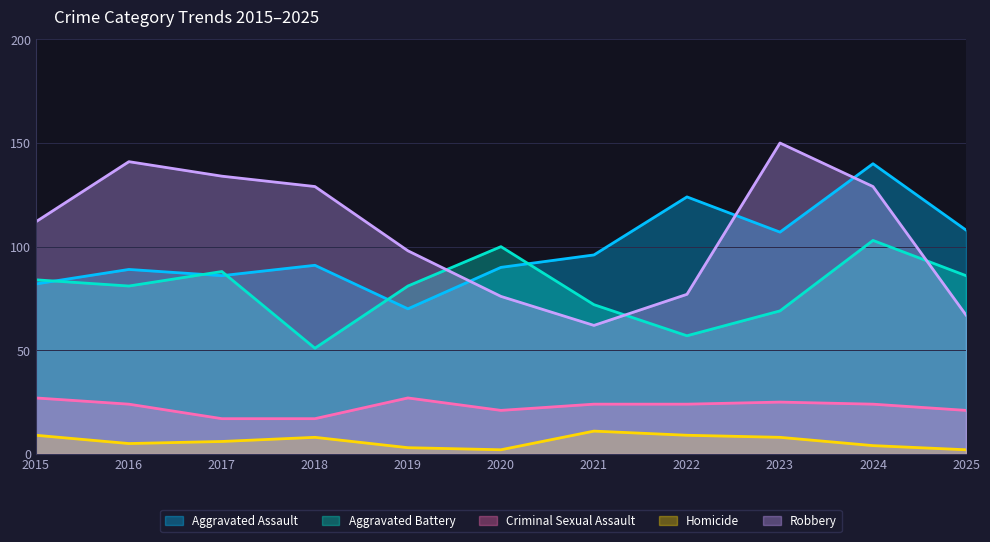

At which category is the sum across all series the highest?

2024